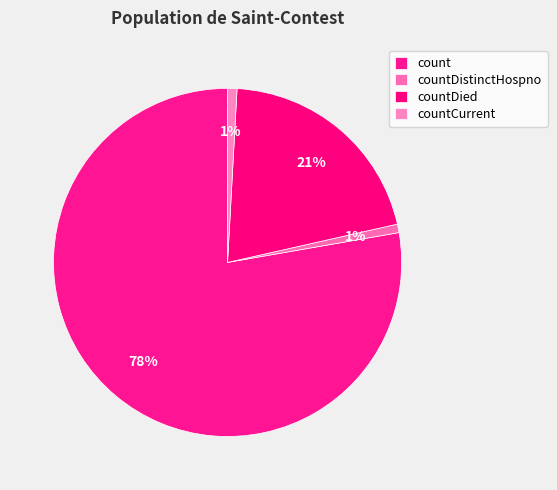

Rank the categories by value from highest to lowest.

count, countDied, countCurrent, countDistinctHospno